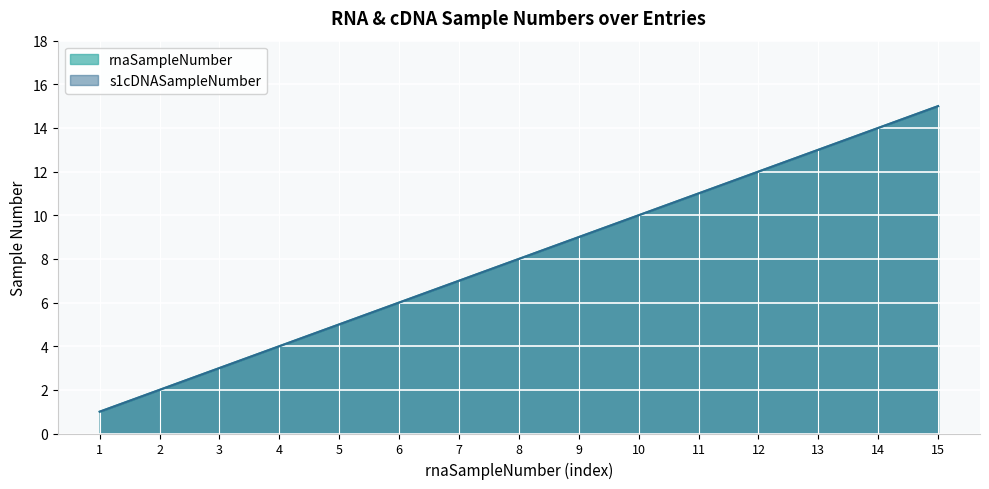

True or false: rnaSampleNumber and s1cDNASampleNumber cross at least once.

False